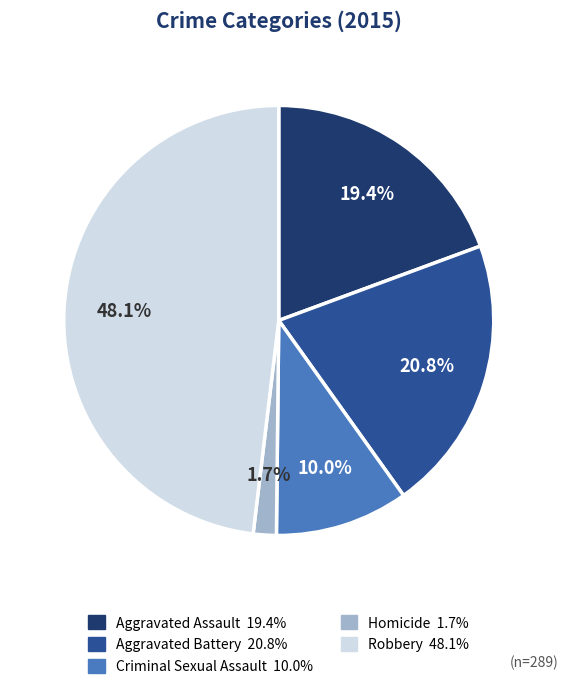

What is the smallest slice in the pie chart?

Homicide